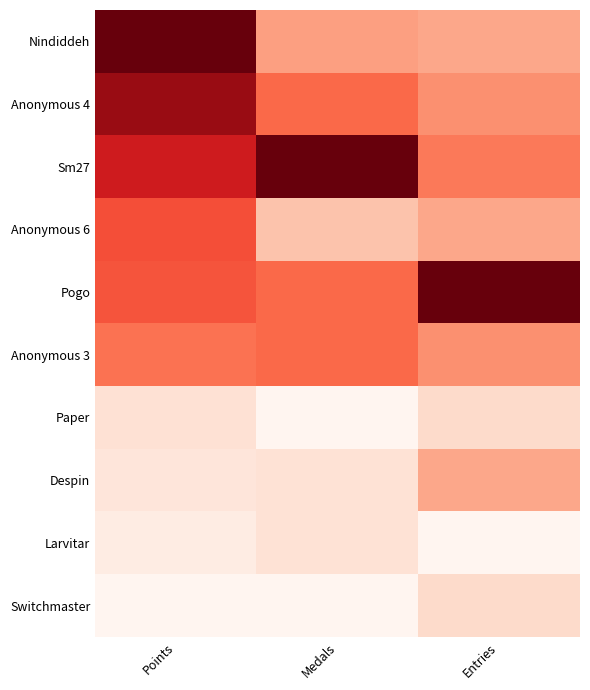

At which category is the sum across all series the highest?

Points